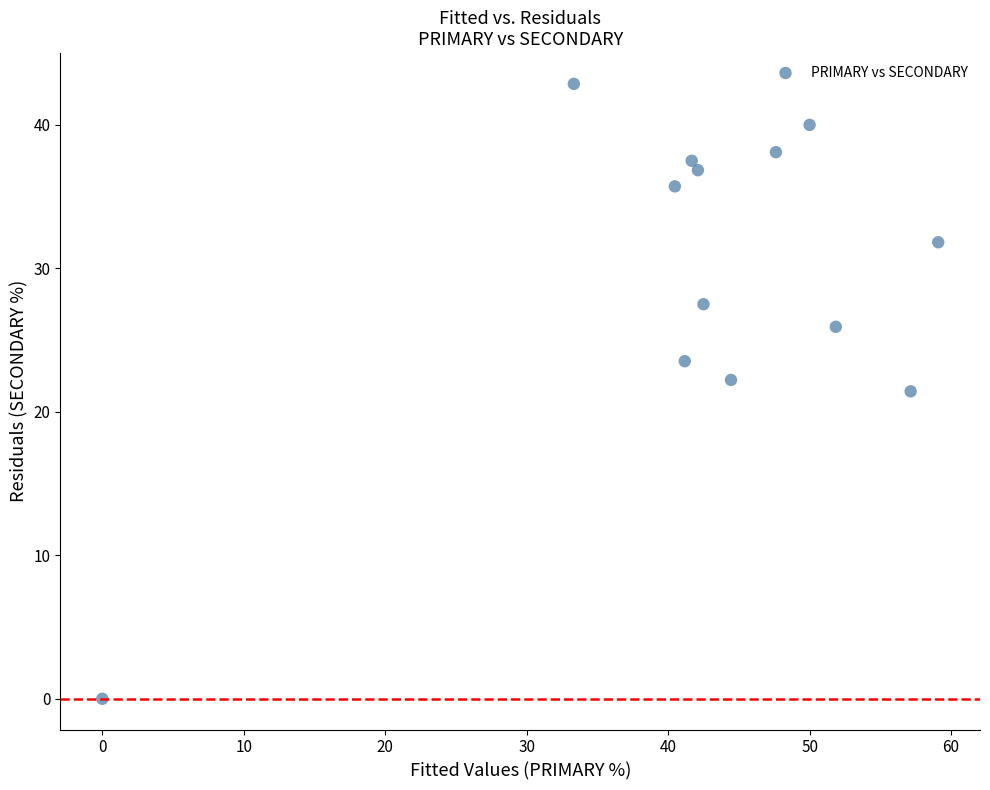

What is the range of Y values (max minus min)?

42.9